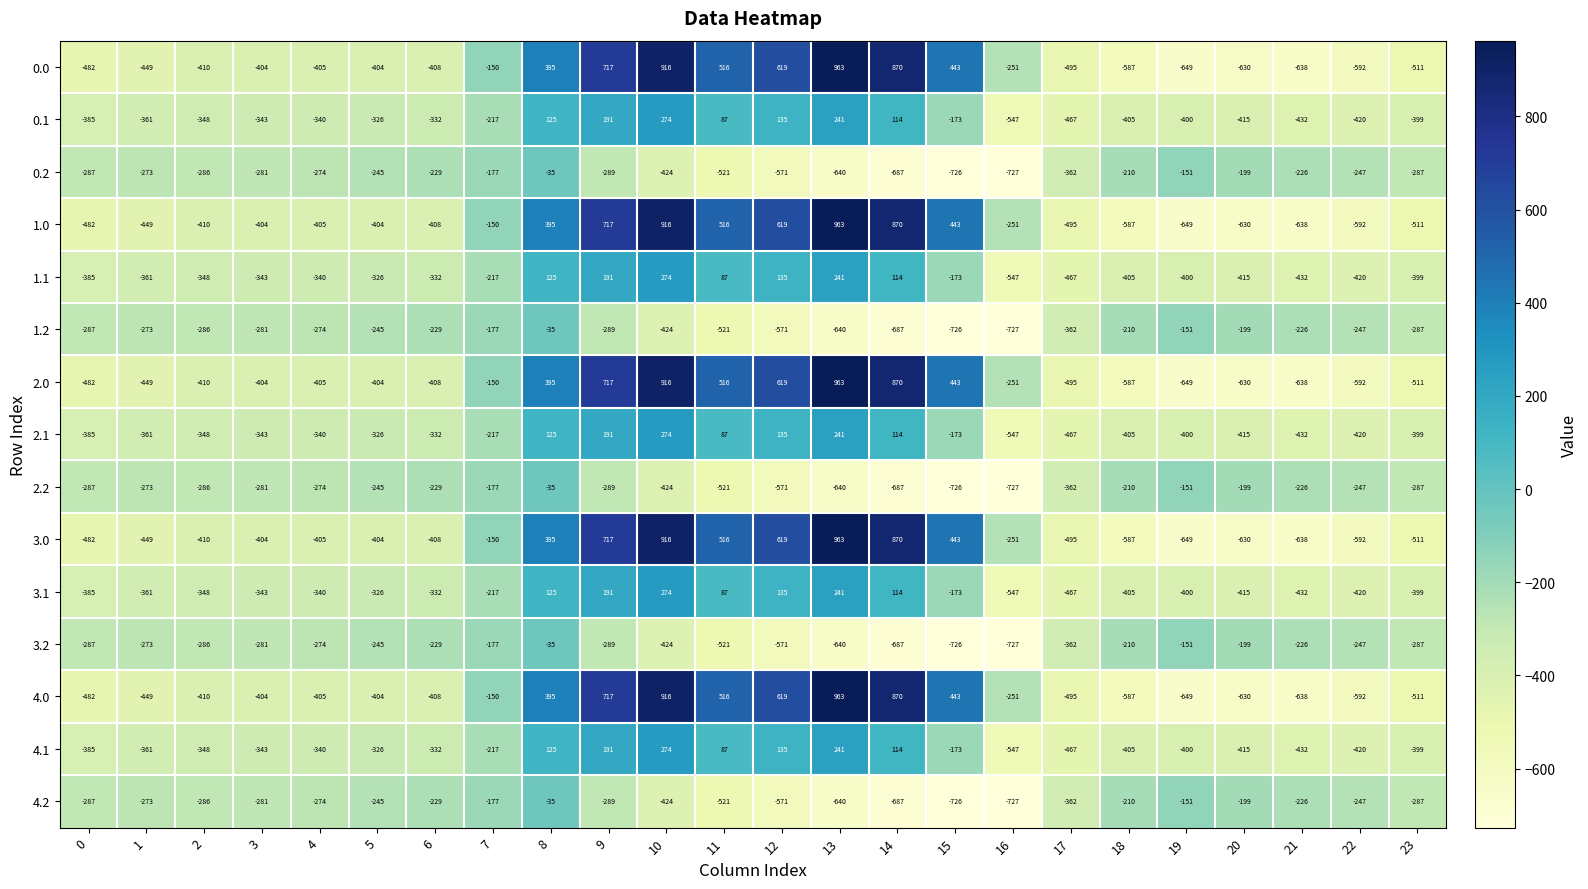

Count the number of data series in this chart.

15